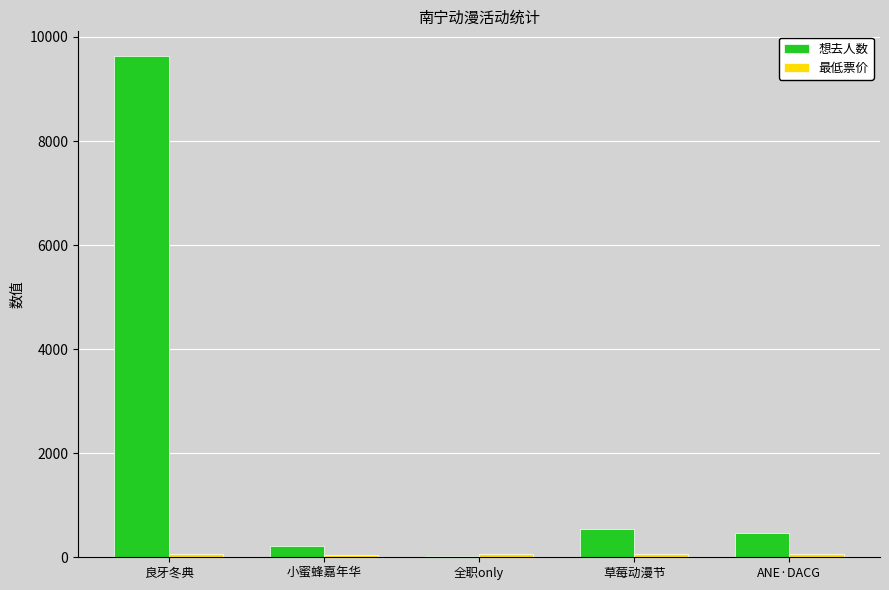

Which series changed the most between 全职only and 草莓动漫节?

想去人数